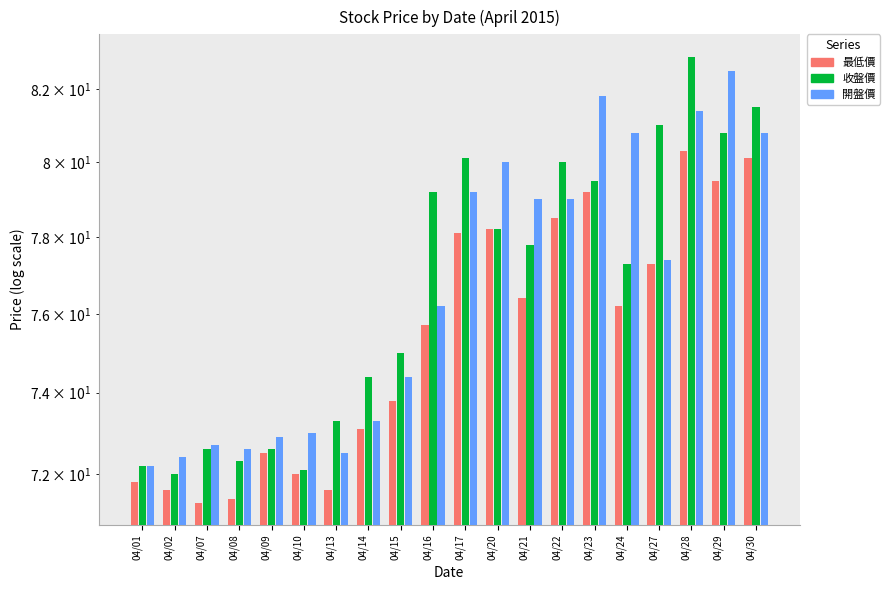

Does the chart contain stacked bars?

No